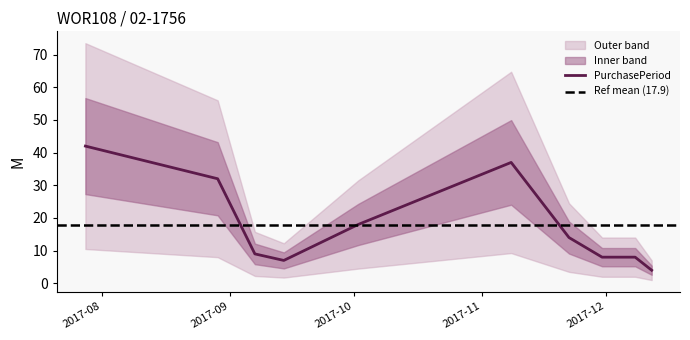

Reading left to right, extract all data points from this chart.

42	32	9	7	18	37	14	8	8	4